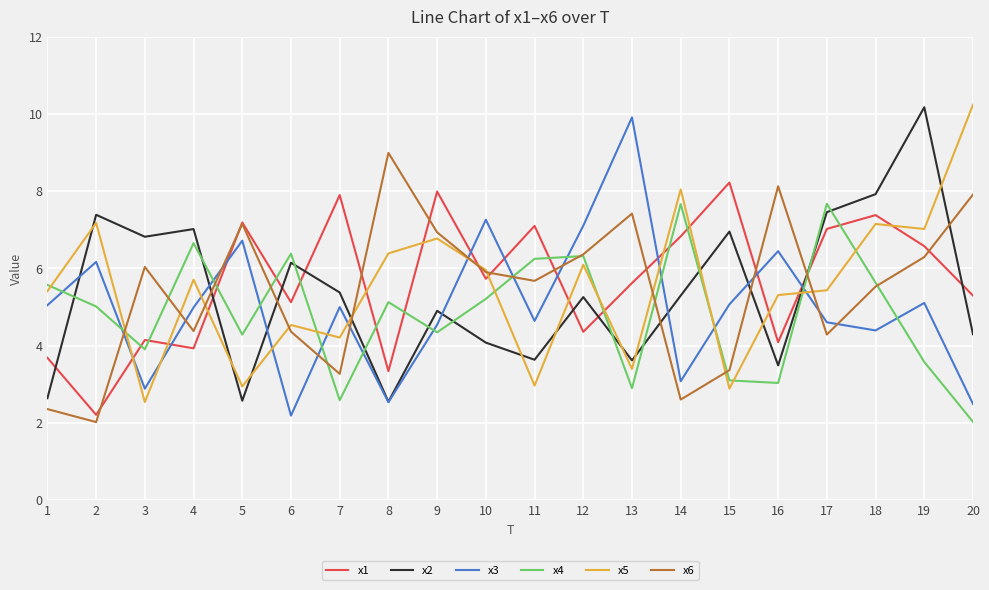

True or false: x1 and x5 intersect in this chart.

True